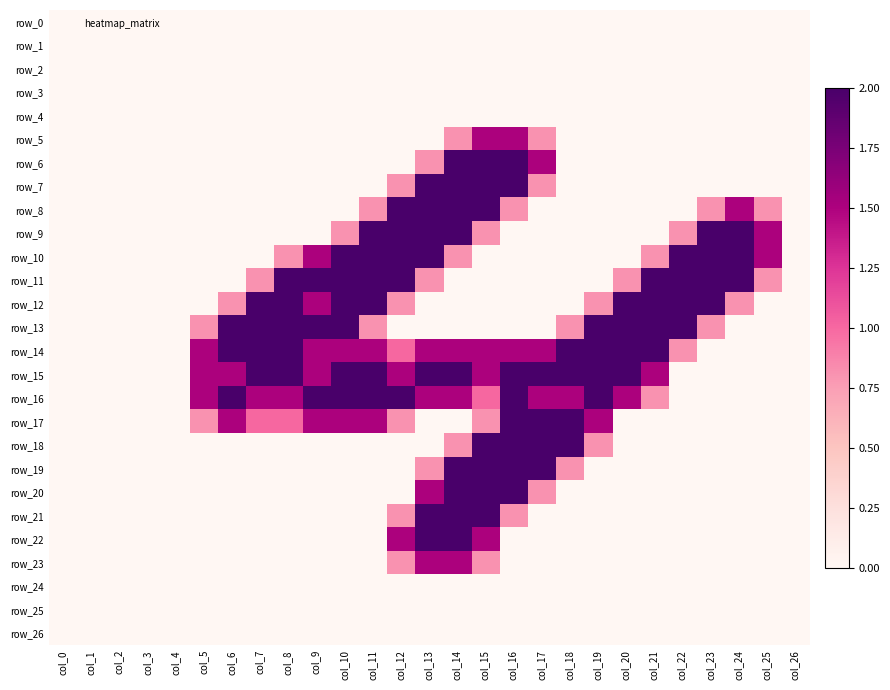

Which series changed the most between col_15 and col_25?

row_6